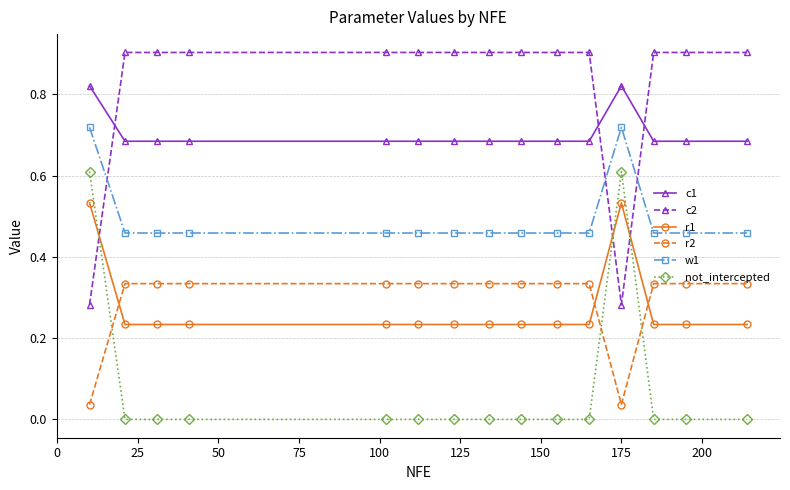

List the series in order of their peak value, lowest first.

r2, r1, not_intercepted, w1, c1, c2